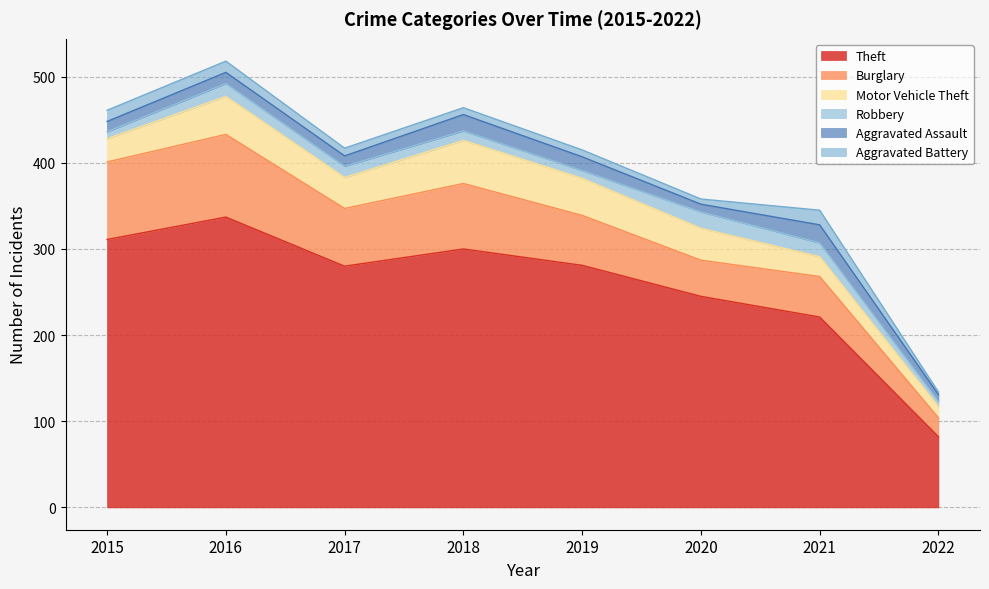

What is the spread (max minus min) of values at 2022?

79